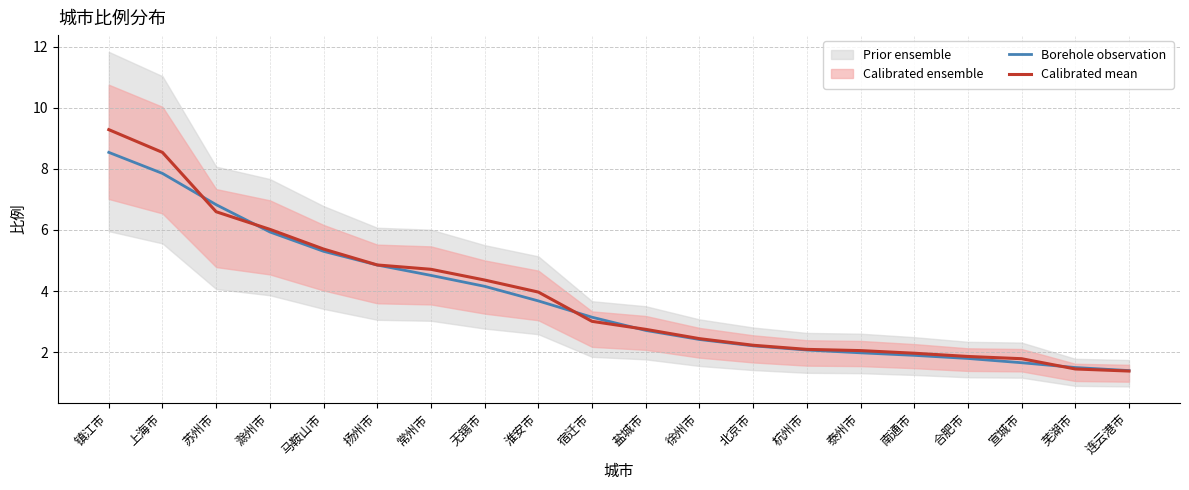

What is the difference between the maximum and minimum values in the Borehole observation series?

7.1